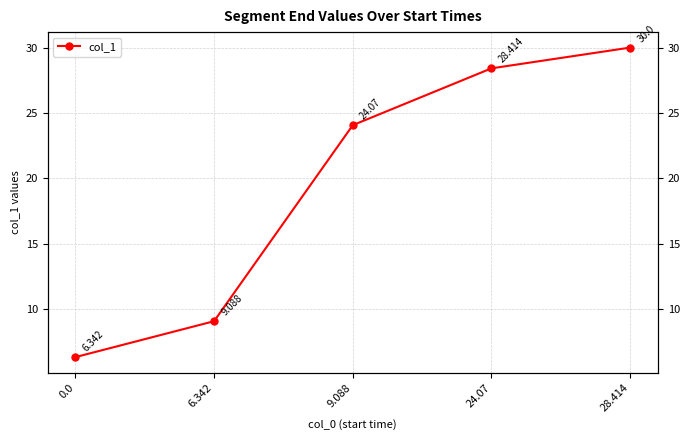

Rank the categories by value from lowest to highest.

0.0, 6.342, 9.088, 24.07, 28.414